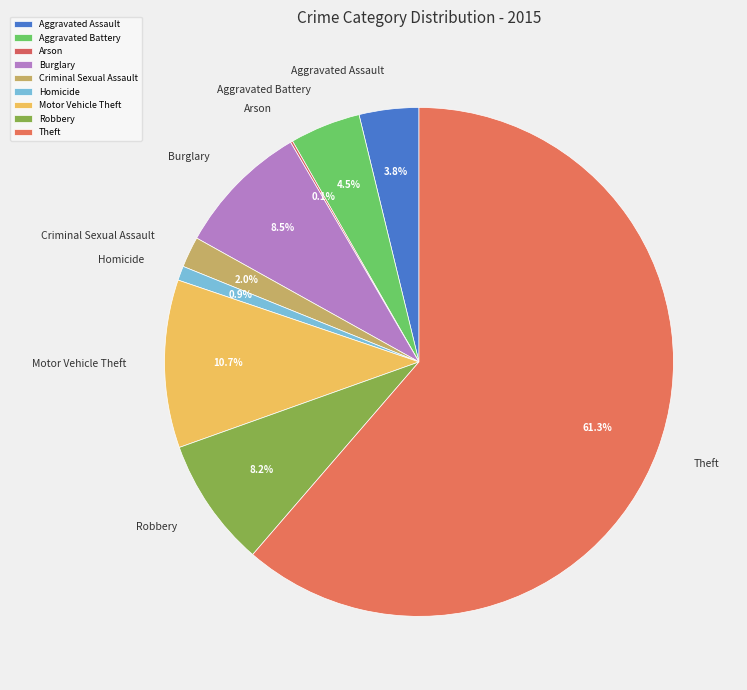

To the nearest percent, what is the combined percentage of Burglary and Aggravated Battery?

13%